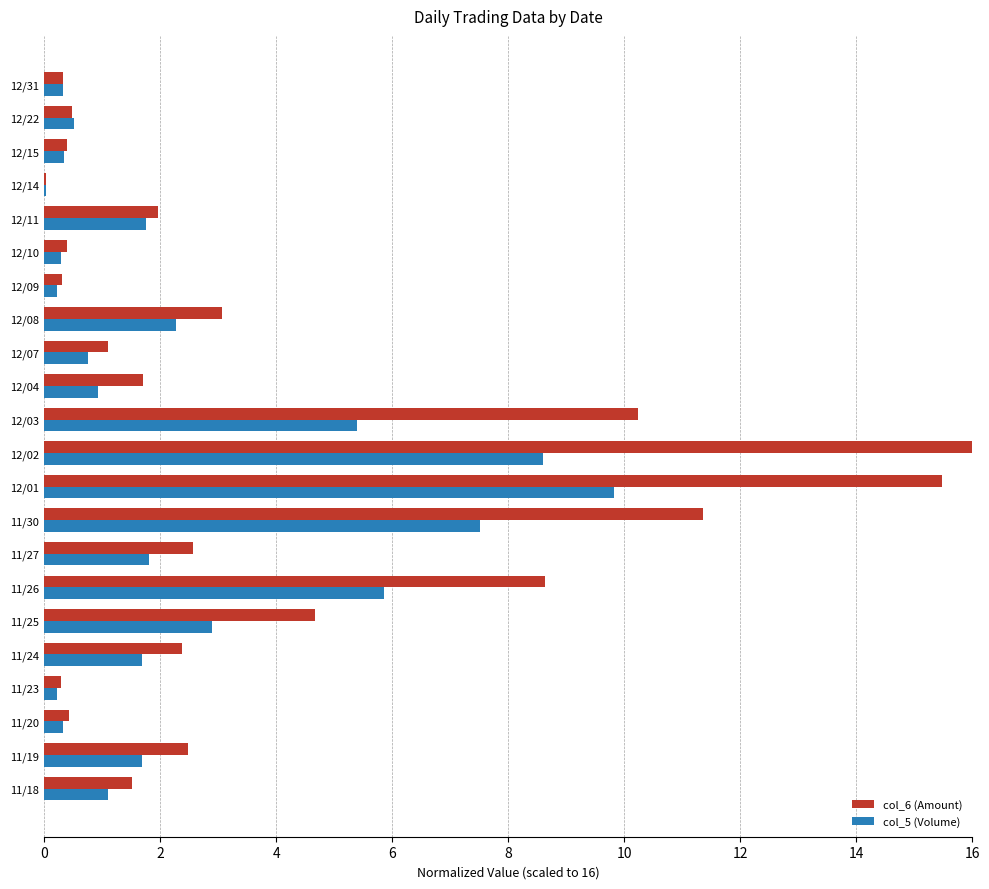

At which category is the sum across all series the highest?

12/01